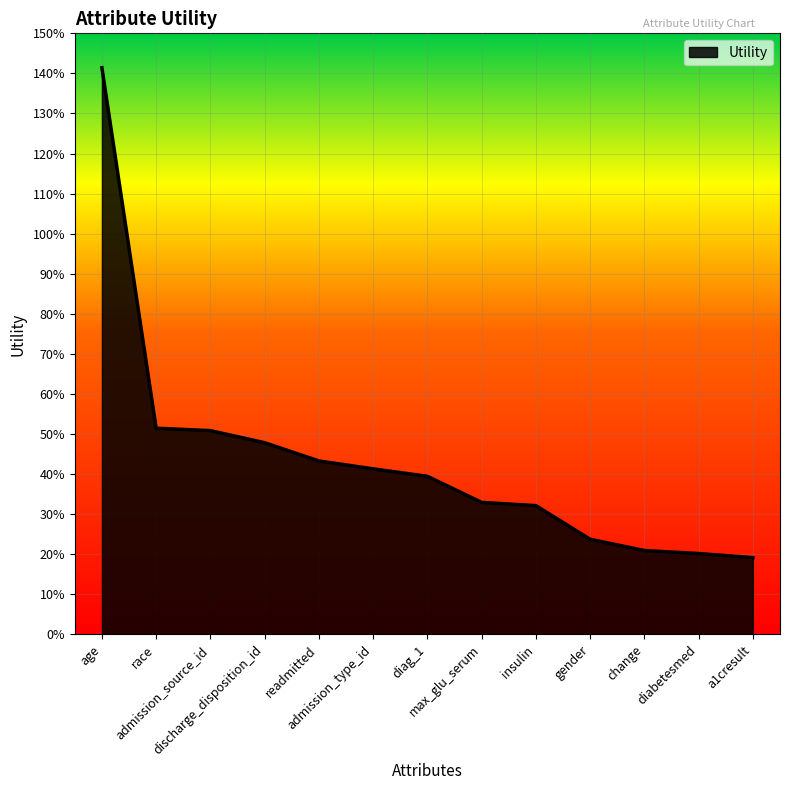

What is the smallest value displayed?

0.2